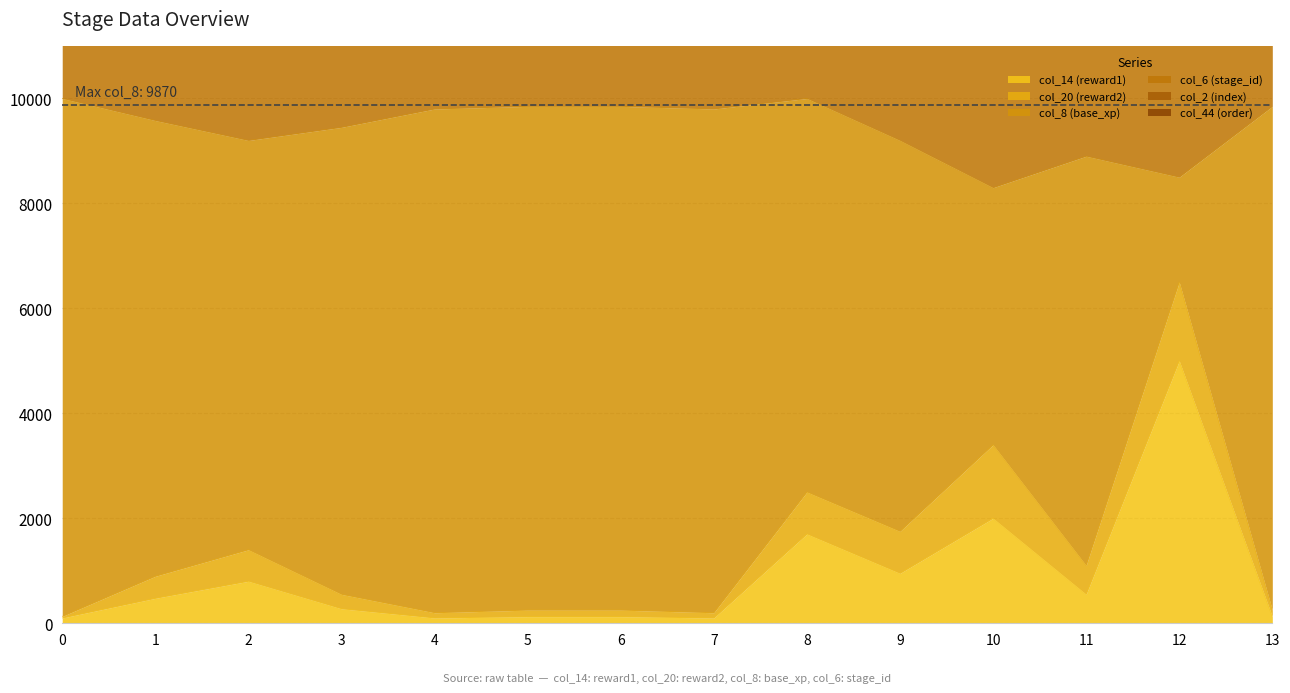

Which series changed the most between 1 and 13?

col_8